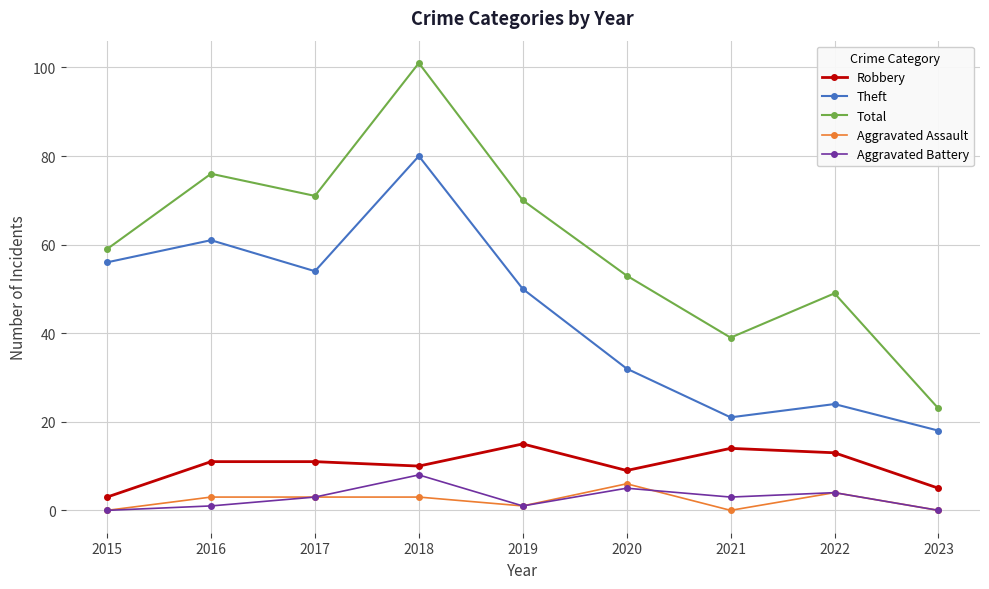

True or false: Aggravated Battery and Theft cross at least once.

False